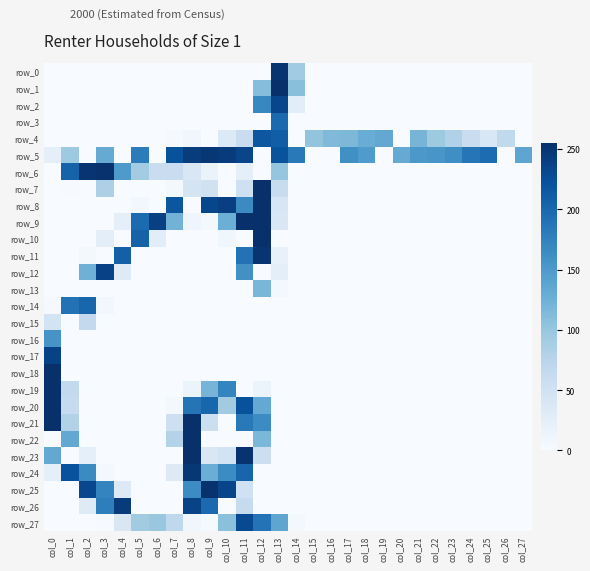

Reading right to left, transcribe all the data shown in this chart.

row_0: col_27=0	col_26=0	col_25=0	col_24=0	col_23=0	col_22=0	col_21=0	col_20=0	col_19=0	col_18=0	col_17=0	col_16=0	col_15=0	col_14=93	col_13=251	col_12=0	col_11=0	col_10=0	col_9=0	col_8=0	col_7=0	col_6=0	col_5=0	col_4=0	col_3=0	col_2=0	col_1=0	col_0=0
row_1: col_27=0	col_26=0	col_25=0	col_24=0	col_23=0	col_22=0	col_21=0	col_20=0	col_19=0	col_18=0	col_17=0	col_16=0	col_15=0	col_14=108	col_13=255	col_12=110	col_11=0	col_10=0	col_9=0	col_8=0	col_7=0	col_6=0	col_5=0	col_4=0	col_3=0	col_2=0	col_1=0	col_0=0
row_2: col_27=0	col_26=0	col_25=0	col_24=0	col_23=0	col_22=0	col_21=0	col_20=0	col_19=0	col_18=0	col_17=0	col_16=0	col_15=0	col_14=27	col_13=234	col_12=170	col_11=0	col_10=0	col_9=0	col_8=0	col_7=0	col_6=0	col_5=0	col_4=0	col_3=0	col_2=0	col_1=0	col_0=0
row_3: col_27=0	col_26=0	col_25=0	col_24=0	col_23=0	col_22=0	col_21=0	col_20=0	col_19=0	col_18=0	col_17=0	col_16=0	col_15=0	col_14=0	col_13=198	col_12=0	col_11=0	col_10=0	col_9=0	col_8=0	col_7=0	col_6=0	col_5=0	col_4=0	col_3=0	col_2=0	col_1=0	col_0=0
row_4: col_27=0	col_26=67	col_25=39	col_24=58	col_23=81	col_22=95	col_21=120	col_20=0	col_19=134	col_18=129	col_17=116	col_16=114	col_15=102	col_14=0	col_13=210	col_12=217	col_11=58	col_10=34	col_9=0	col_8=8	col_7=2	col_6=0	col_5=0	col_4=0	col_3=0	col_2=0	col_1=0	col_0=0
row_5: col_27=137	col_26=0	col_25=196	col_24=186	col_23=162	col_22=154	col_21=152	col_20=131	col_19=0	col_18=149	col_17=161	col_16=0	col_15=0	col_14=183	col_13=221	col_12=0	col_11=234	col_10=244	col_9=248	col_8=243	col_7=222	col_6=0	col_5=180	col_4=0	col_3=131	col_2=0	col_1=95	col_0=22
row_6: col_27=0	col_26=0	col_25=0	col_24=0	col_23=0	col_22=0	col_21=0	col_20=0	col_19=0	col_18=0	col_17=0	col_16=0	col_15=0	col_14=0	col_13=101	col_12=0	col_11=23	col_10=0	col_9=16	col_8=38	col_7=58	col_6=58	col_5=91	col_4=150	col_3=253	col_2=250	col_1=205	col_0=0
row_7: col_27=0	col_26=0	col_25=0	col_24=0	col_23=0	col_22=0	col_21=0	col_20=0	col_19=0	col_18=0	col_17=0	col_16=0	col_15=0	col_14=0	col_13=60	col_12=255	col_11=53	col_10=0	col_9=50	col_8=45	col_7=4	col_6=0	col_5=0	col_4=0	col_3=83	col_2=0	col_1=1	col_0=0
row_8: col_27=0	col_26=0	col_25=0	col_24=0	col_23=0	col_22=0	col_21=0	col_20=0	col_19=0	col_18=0	col_17=0	col_16=0	col_15=0	col_14=0	col_13=40	col_12=255	col_11=166	col_10=240	col_9=233	col_8=0	col_7=218	col_6=0	col_5=6	col_4=0	col_3=0	col_2=0	col_1=0	col_0=0
row_9: col_27=0	col_26=0	col_25=0	col_24=0	col_23=0	col_22=0	col_21=0	col_20=0	col_19=0	col_18=0	col_17=0	col_16=0	col_15=0	col_14=0	col_13=38	col_12=254	col_11=255	col_10=127	col_9=5	col_8=10	col_7=122	col_6=239	col_5=197	col_4=23	col_3=0	col_2=0	col_1=0	col_0=0
row_10: col_27=0	col_26=0	col_25=0	col_24=0	col_23=0	col_22=0	col_21=0	col_20=0	col_19=0	col_18=0	col_17=0	col_16=0	col_15=0	col_14=0	col_13=0	col_12=255	col_11=0	col_10=9	col_9=0	col_8=0	col_7=0	col_6=27	col_5=206	col_4=0	col_3=25	col_2=0	col_1=0	col_0=0
row_11: col_27=0	col_26=0	col_25=0	col_24=0	col_23=0	col_22=0	col_21=0	col_20=0	col_19=0	col_18=0	col_17=0	col_16=0	col_15=0	col_14=0	col_13=19	col_12=250	col_11=190	col_10=0	col_9=0	col_8=0	col_7=0	col_6=0	col_5=0	col_4=208	col_3=0	col_2=5	col_1=0	col_0=0
row_12: col_27=0	col_26=0	col_25=0	col_24=0	col_23=0	col_22=0	col_21=0	col_20=0	col_19=0	col_18=0	col_17=0	col_16=0	col_15=0	col_14=0	col_13=24	col_12=0	col_11=160	col_10=0	col_9=0	col_8=0	col_7=0	col_6=0	col_5=0	col_4=31	col_3=238	col_2=125	col_1=0	col_0=0
row_13: col_27=0	col_26=0	col_25=0	col_24=0	col_23=0	col_22=0	col_21=0	col_20=0	col_19=0	col_18=0	col_17=0	col_16=0	col_15=0	col_14=0	col_13=5	col_12=118	col_11=0	col_10=0	col_9=0	col_8=0	col_7=0	col_6=0	col_5=0	col_4=0	col_3=0	col_2=0	col_1=0	col_0=0
row_14: col_27=0	col_26=0	col_25=0	col_24=0	col_23=0	col_22=0	col_21=0	col_20=0	col_19=0	col_18=0	col_17=0	col_16=0	col_15=0	col_14=0	col_13=0	col_12=0	col_11=0	col_10=0	col_9=0	col_8=0	col_7=0	col_6=0	col_5=0	col_4=0	col_3=6	col_2=202	col_1=190	col_0=2
row_15: col_27=0	col_26=0	col_25=0	col_24=0	col_23=0	col_22=0	col_21=0	col_20=0	col_19=0	col_18=0	col_17=0	col_16=0	col_15=0	col_14=0	col_13=0	col_12=0	col_11=0	col_10=0	col_9=0	col_8=0	col_7=0	col_6=0	col_5=0	col_4=0	col_3=0	col_2=66	col_1=0	col_0=47
row_16: col_27=0	col_26=0	col_25=0	col_24=0	col_23=0	col_22=0	col_21=0	col_20=0	col_19=0	col_18=0	col_17=0	col_16=0	col_15=0	col_14=0	col_13=0	col_12=0	col_11=0	col_10=0	col_9=0	col_8=0	col_7=0	col_6=0	col_5=0	col_4=0	col_3=0	col_2=0	col_1=0	col_0=156
row_17: col_27=0	col_26=0	col_25=0	col_24=0	col_23=0	col_22=0	col_21=0	col_20=0	col_19=0	col_18=0	col_17=0	col_16=0	col_15=0	col_14=0	col_13=0	col_12=0	col_11=0	col_10=0	col_9=0	col_8=0	col_7=0	col_6=0	col_5=0	col_4=0	col_3=0	col_2=0	col_1=0	col_0=237
row_18: col_27=0	col_26=0	col_25=0	col_24=0	col_23=0	col_22=0	col_21=0	col_20=0	col_19=0	col_18=0	col_17=0	col_16=0	col_15=0	col_14=0	col_13=0	col_12=0	col_11=0	col_10=0	col_9=0	col_8=0	col_7=0	col_6=0	col_5=0	col_4=0	col_3=0	col_2=0	col_1=0	col_0=255
row_19: col_27=0	col_26=0	col_25=0	col_24=0	col_23=0	col_22=0	col_21=0	col_20=0	col_19=0	col_18=0	col_17=0	col_16=0	col_15=0	col_14=0	col_13=0	col_12=15	col_11=0	col_10=172	col_9=120	col_8=13	col_7=0	col_6=0	col_5=0	col_4=0	col_3=0	col_2=0	col_1=66	col_0=255
row_20: col_27=0	col_26=0	col_25=0	col_24=0	col_23=0	col_22=0	col_21=0	col_20=0	col_19=0	col_18=0	col_17=0	col_16=0	col_15=0	col_14=0	col_13=0	col_12=133	col_11=222	col_10=92	col_9=202	col_8=188	col_7=4	col_6=0	col_5=0	col_4=0	col_3=0	col_2=0	col_1=63	col_0=255
row_21: col_27=0	col_26=0	col_25=0	col_24=0	col_23=0	col_22=0	col_21=0	col_20=0	col_19=0	col_18=0	col_17=0	col_16=0	col_15=0	col_14=0	col_13=0	col_12=165	col_11=183	col_10=0	col_9=55	col_8=254	col_7=54	col_6=0	col_5=0	col_4=0	col_3=0	col_2=0	col_1=79	col_0=255
row_22: col_27=0	col_26=0	col_25=0	col_24=0	col_23=0	col_22=0	col_21=0	col_20=0	col_19=0	col_18=0	col_17=0	col_16=0	col_15=0	col_14=0	col_13=0	col_12=117	col_11=0	col_10=0	col_9=0	col_8=254	col_7=78	col_6=0	col_5=0	col_4=0	col_3=0	col_2=0	col_1=134	col_0=0
row_23: col_27=0	col_26=0	col_25=0	col_24=0	col_23=0	col_22=0	col_21=0	col_20=0	col_19=0	col_18=0	col_17=0	col_16=0	col_15=0	col_14=0	col_13=0	col_12=55	col_11=252	col_10=47	col_9=38	col_8=254	col_7=0	col_6=0	col_5=0	col_4=0	col_3=0	col_2=22	col_1=0	col_0=134
row_24: col_27=0	col_26=0	col_25=0	col_24=0	col_23=0	col_22=0	col_21=0	col_20=0	col_19=0	col_18=0	col_17=0	col_16=0	col_15=0	col_14=0	col_13=0	col_12=0	col_11=203	col_10=165	col_9=128	col_8=248	col_7=32	col_6=0	col_5=0	col_4=0	col_3=4	col_2=166	col_1=223	col_0=22
row_25: col_27=0	col_26=0	col_25=0	col_24=0	col_23=0	col_22=0	col_21=0	col_20=0	col_19=0	col_18=0	col_17=0	col_16=0	col_15=0	col_14=0	col_13=0	col_12=0	col_11=51	col_10=235	col_9=253	col_8=165	col_7=0	col_6=0	col_5=0	col_4=32	col_3=172	col_2=232	col_1=0	col_0=0
row_26: col_27=0	col_26=0	col_25=0	col_24=0	col_23=0	col_22=0	col_21=0	col_20=0	col_19=0	col_18=0	col_17=0	col_16=0	col_15=0	col_14=0	col_13=0	col_12=0	col_11=62	col_10=0	col_9=198	col_8=236	col_7=0	col_6=0	col_5=0	col_4=244	col_3=178	col_2=31	col_1=0	col_0=0
row_27: col_27=0	col_26=0	col_25=0	col_24=0	col_23=0	col_22=0	col_21=0	col_20=0	col_19=0	col_18=0	col_17=0	col_16=0	col_15=0	col_14=5	col_13=137	col_12=189	col_11=229	col_10=107	col_9=3	col_8=9	col_7=68	col_6=98	col_5=92	col_4=38	col_3=1	col_2=0	col_1=0	col_0=0